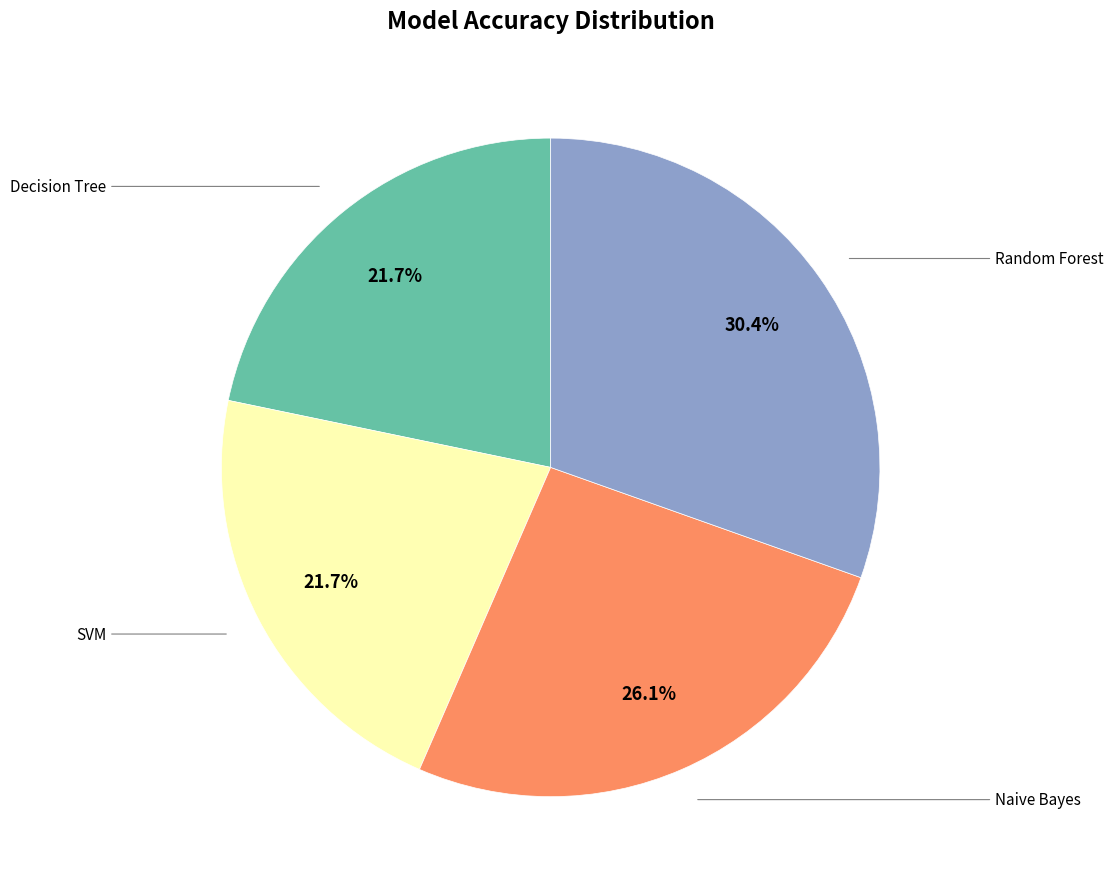

Does any single category account for the majority?

No